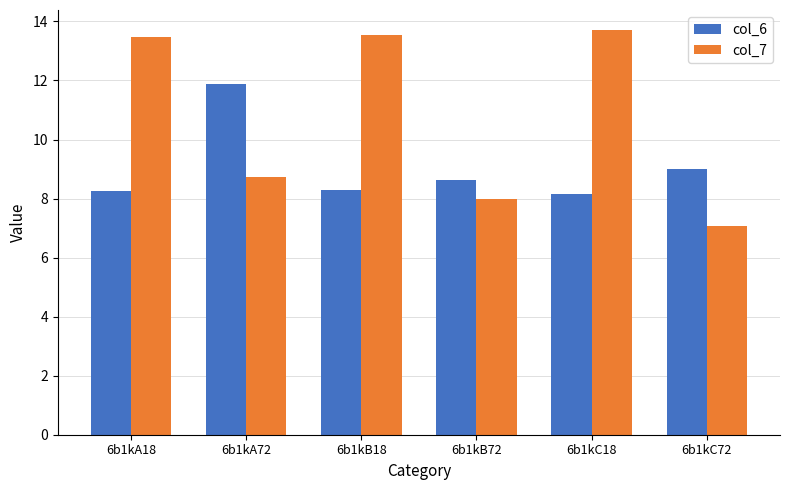

What is the approximate value of col_7 at 6b1kC18?

13.7